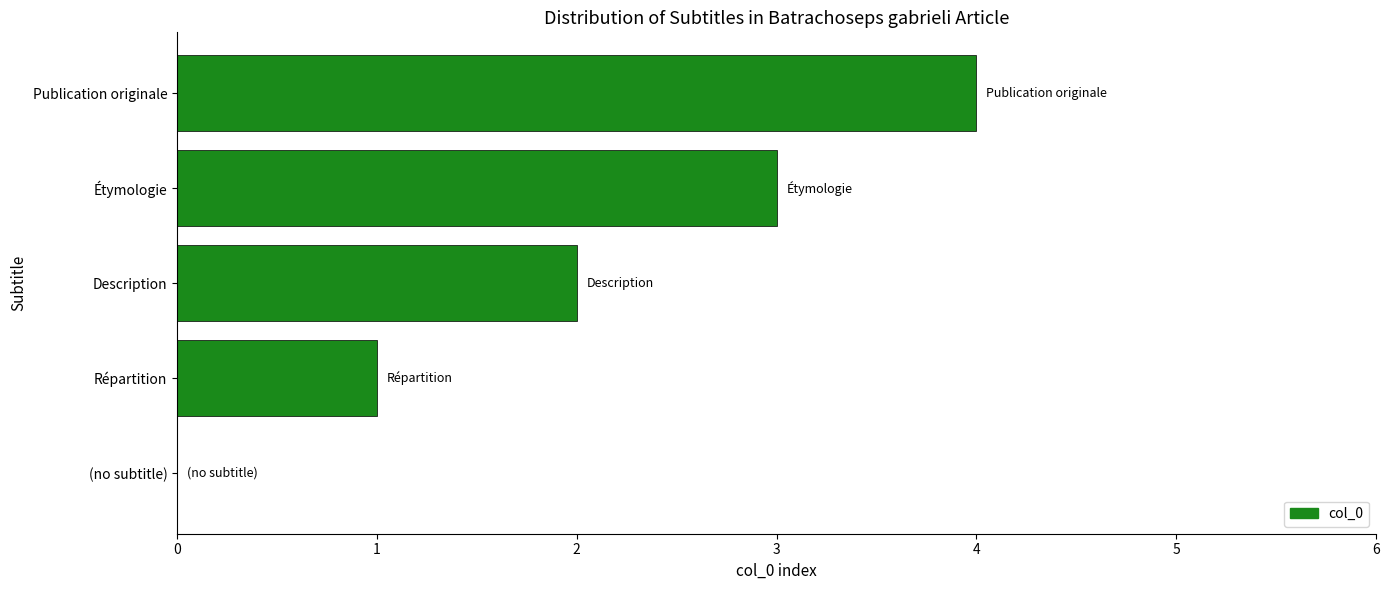

Between (no subtitle) and Publication originale, which is larger?

Publication originale